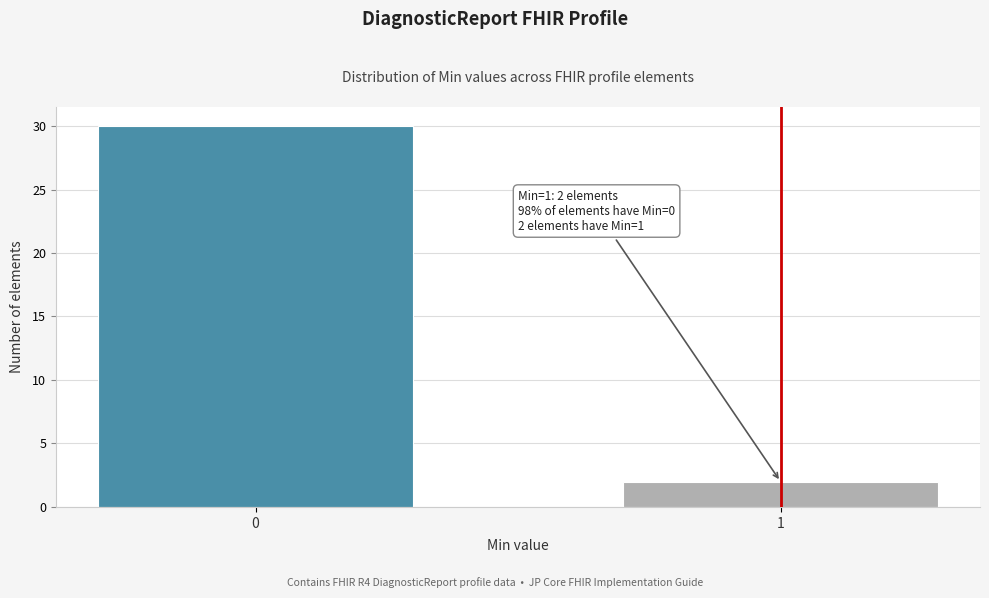

Reading right to left, transcribe all the data shown in this chart.

1=2	0=30